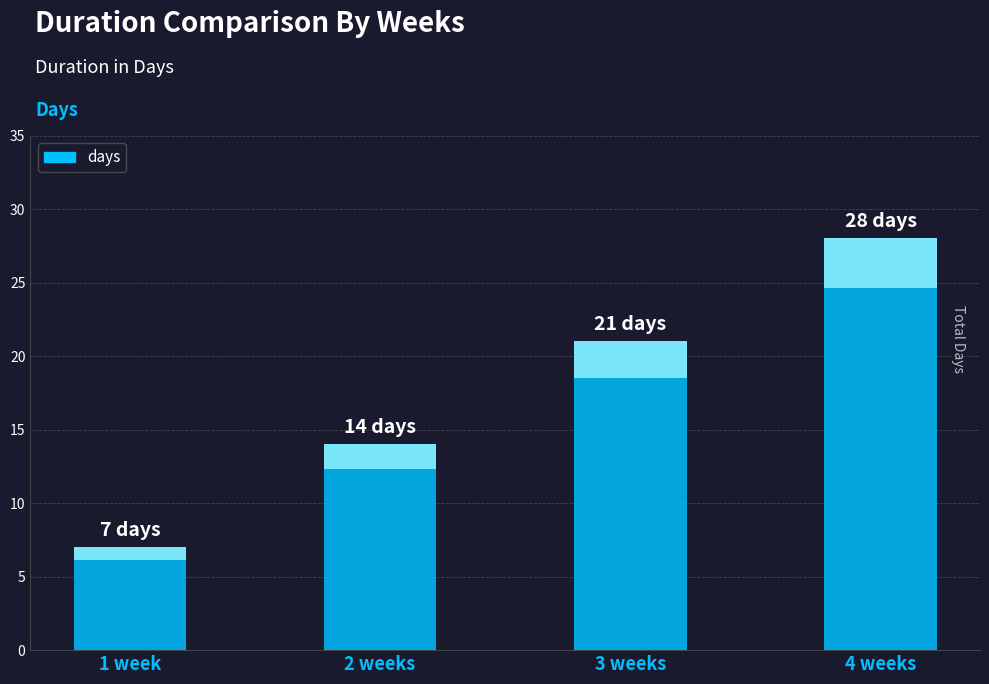

Reading left to right, transcribe all the data shown in this chart.

1 week=7	2 weeks=14	3 weeks=21	4 weeks=28